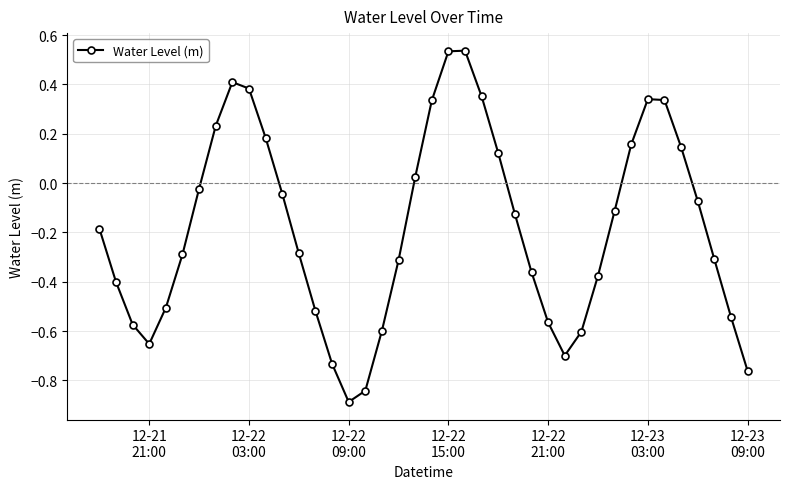

What is the value of the 19th point from the left?

-0.3